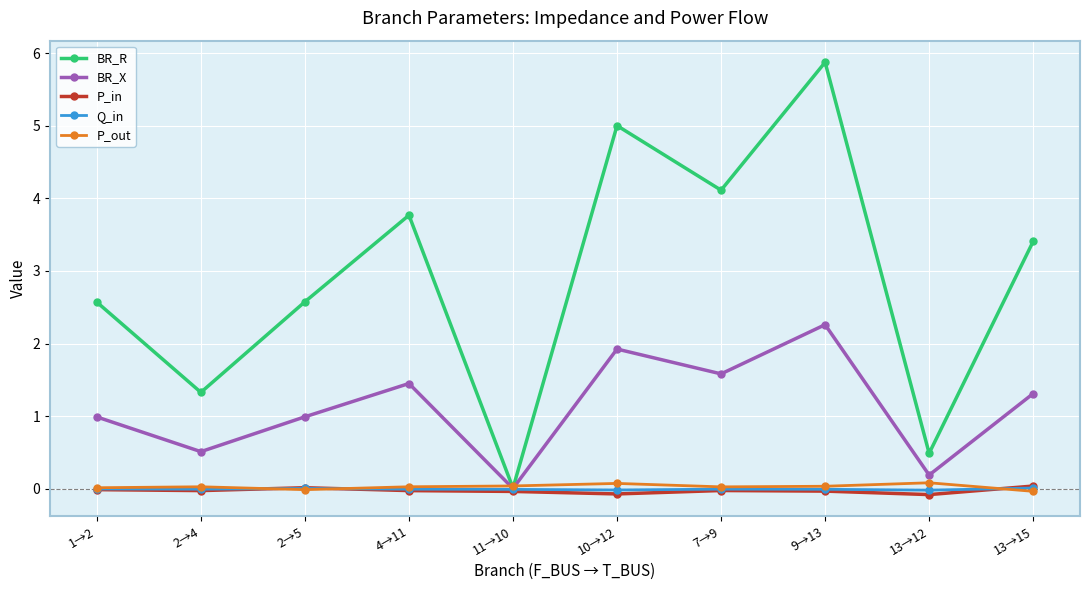

Where does the BR_R series first go above 3?

4→11